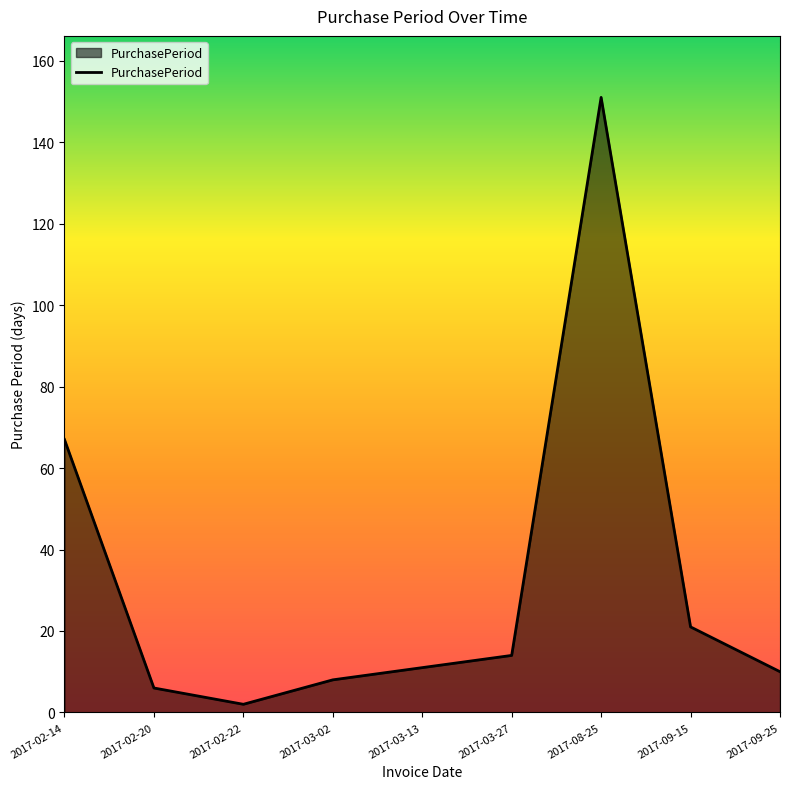

The chart shows a value of 14 at 2017-03-27. True or false?

True